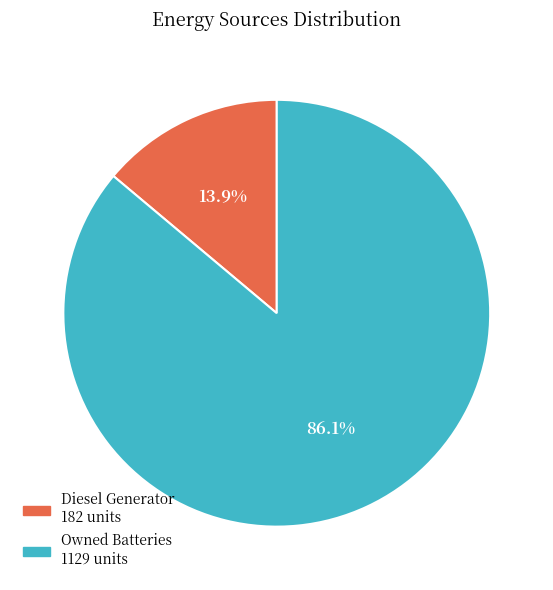

Does any single category account for the majority?

Yes